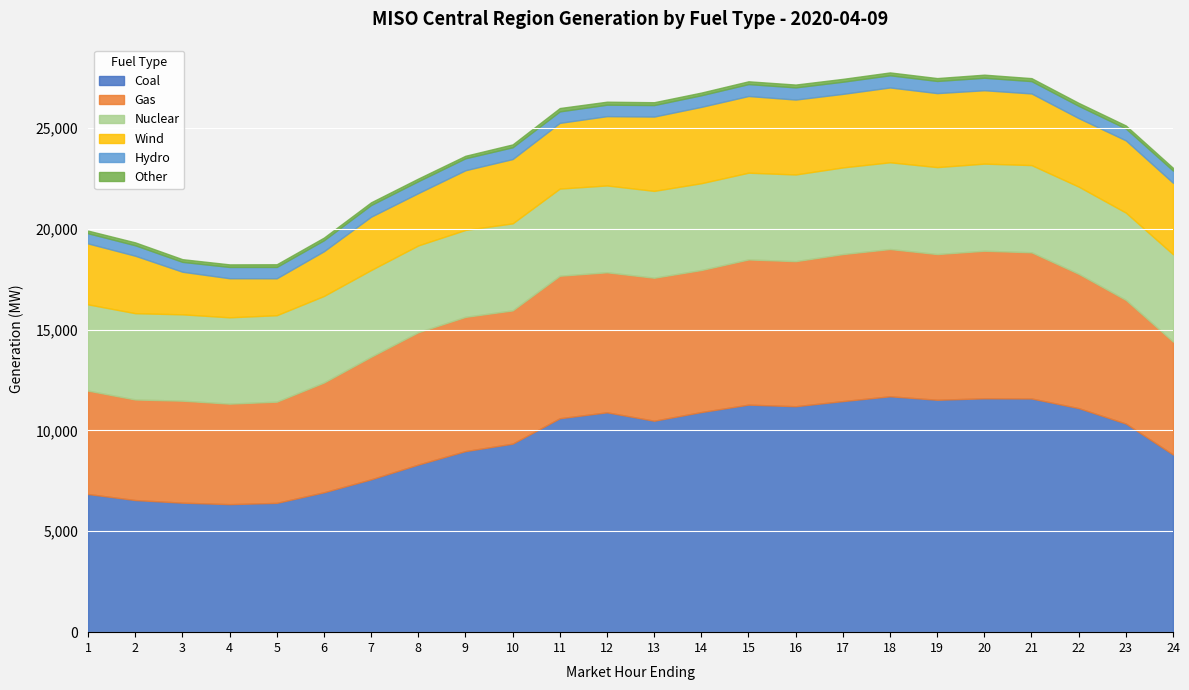

Which series has the largest range (max minus min)?

Coal